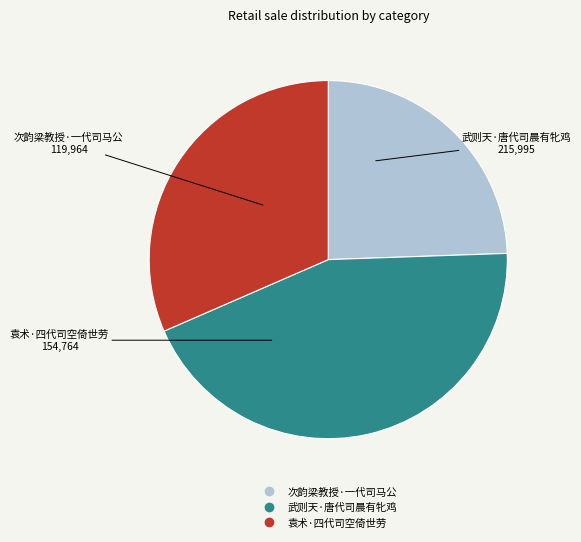

True or false: 袁术·四代司空倚世劳 accounts for 17% of the total.

False